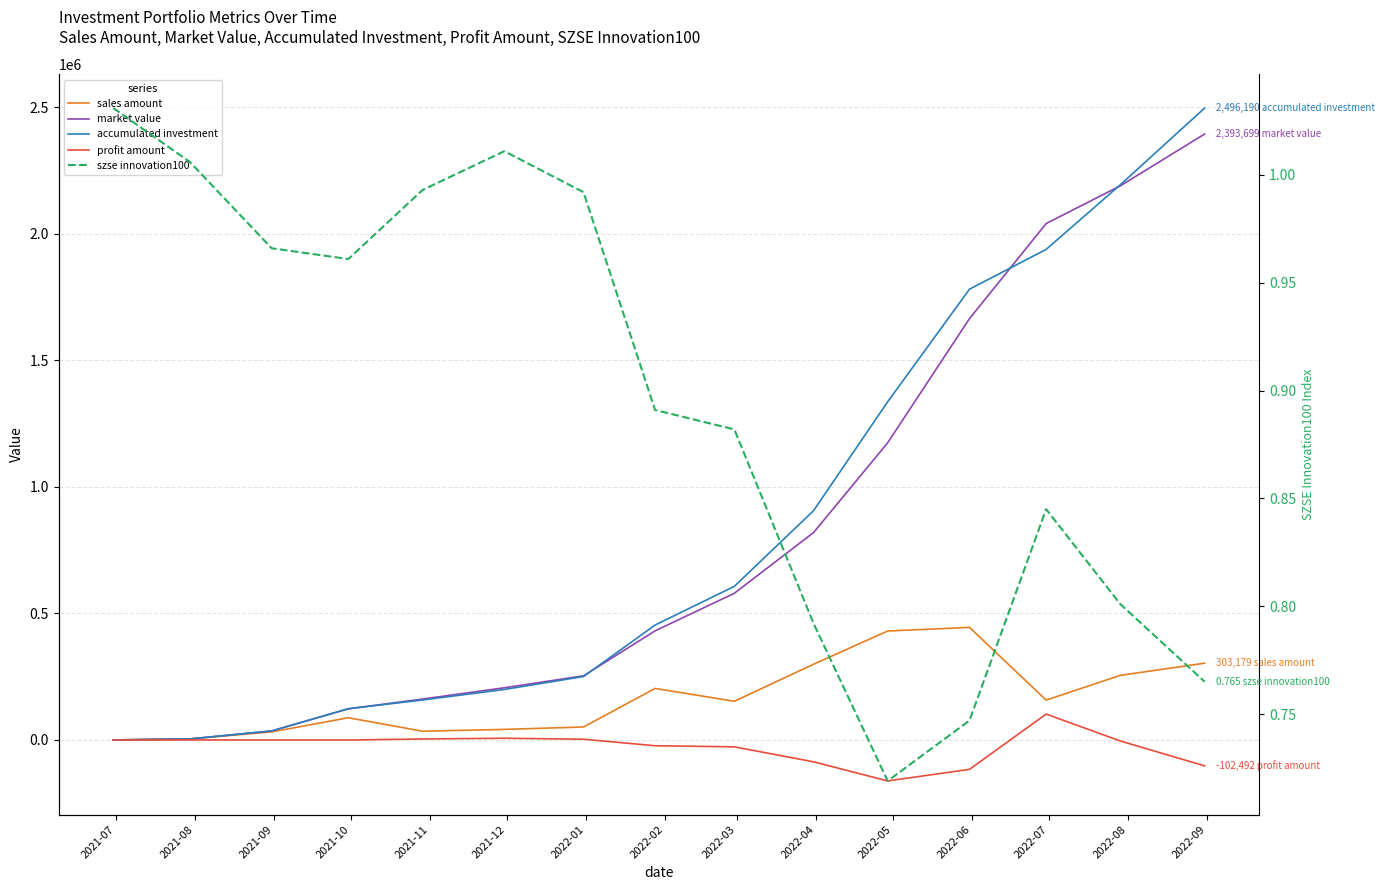

How many lines are shown in the chart?

5